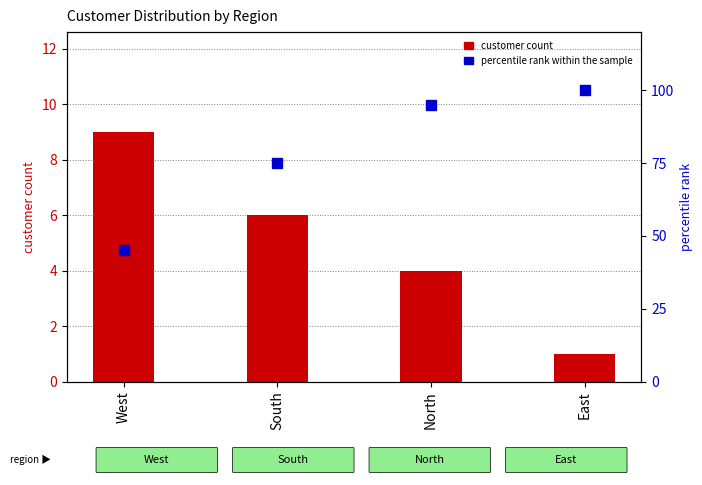

Read the customer count value at South.

6